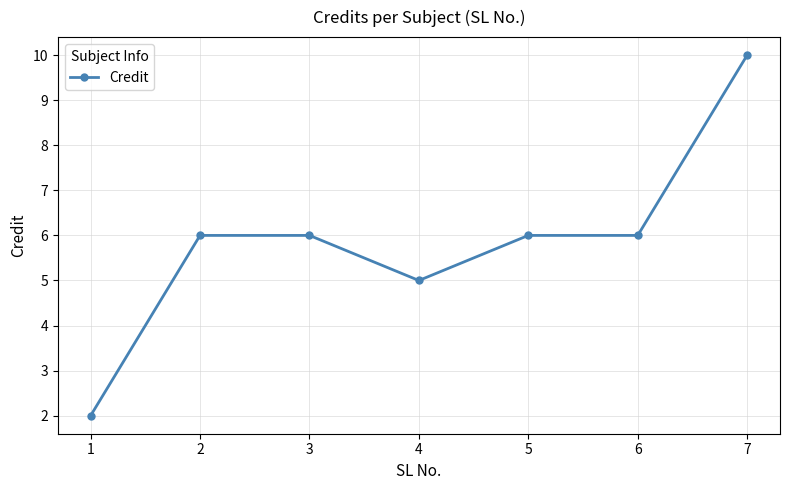

Which label corresponds to the largest value in the chart?

7